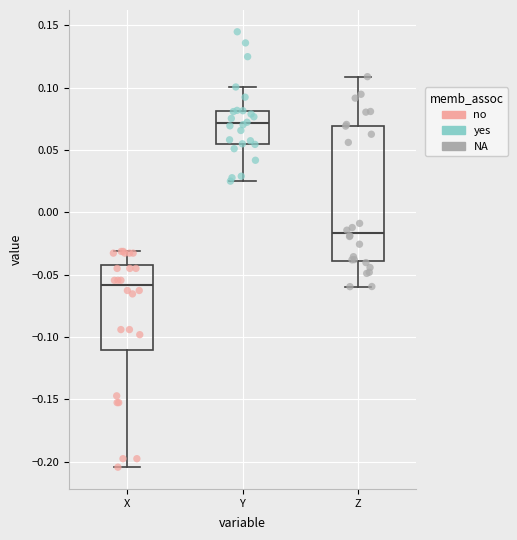

Which box's median line is the highest?

Y